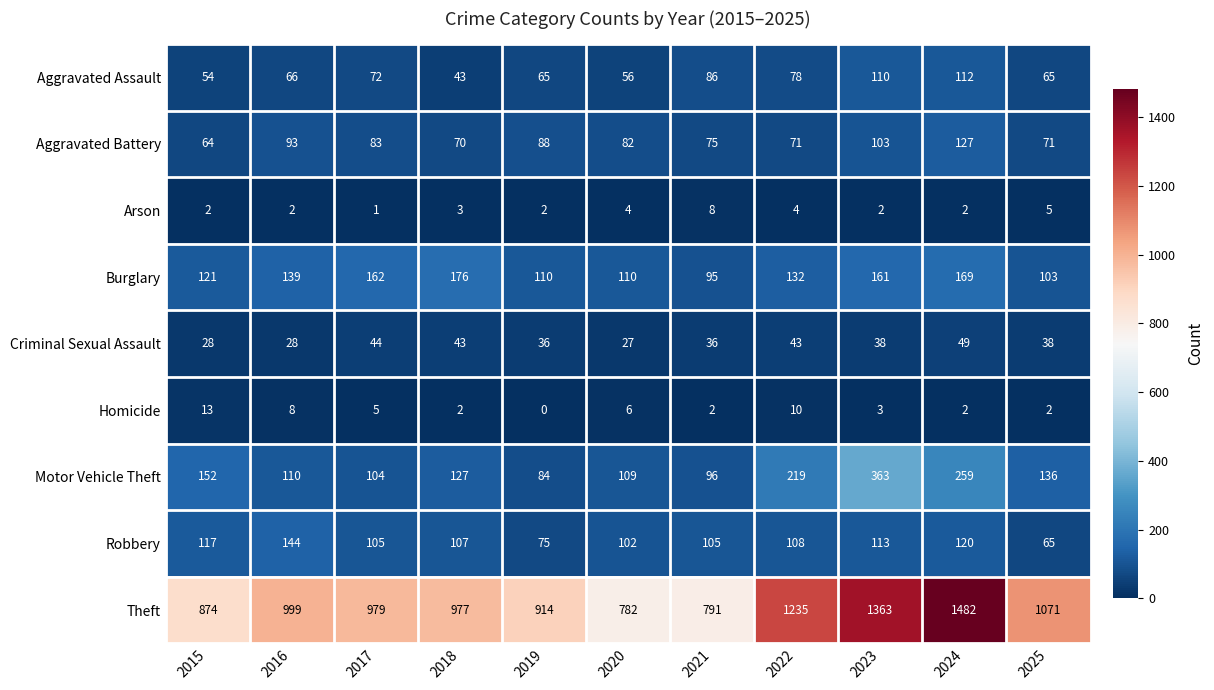

Between 2022 and 2024, which series saw the biggest shift?

Theft